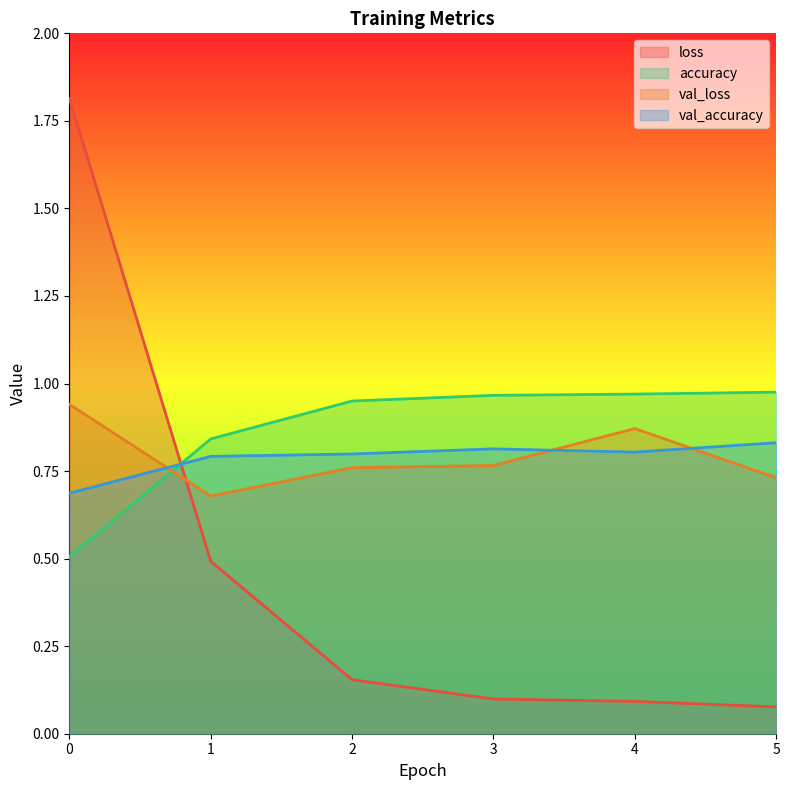

At how many categories does at least one series exceed 0?

6